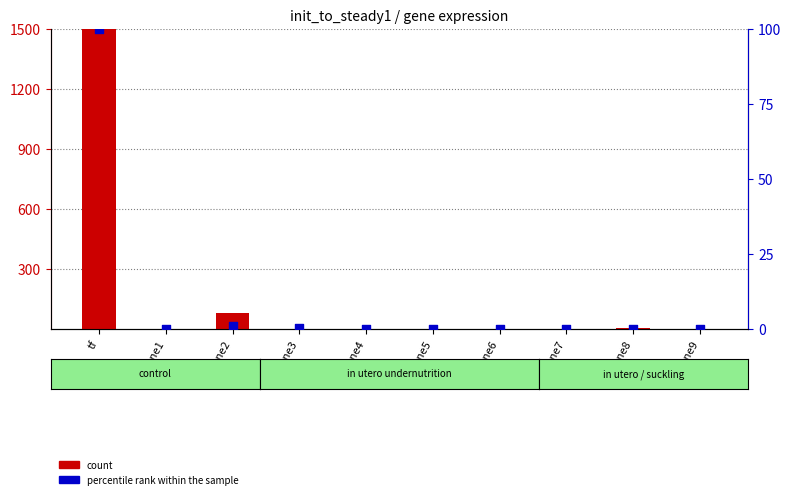

Which series contains the highest Y value?

count